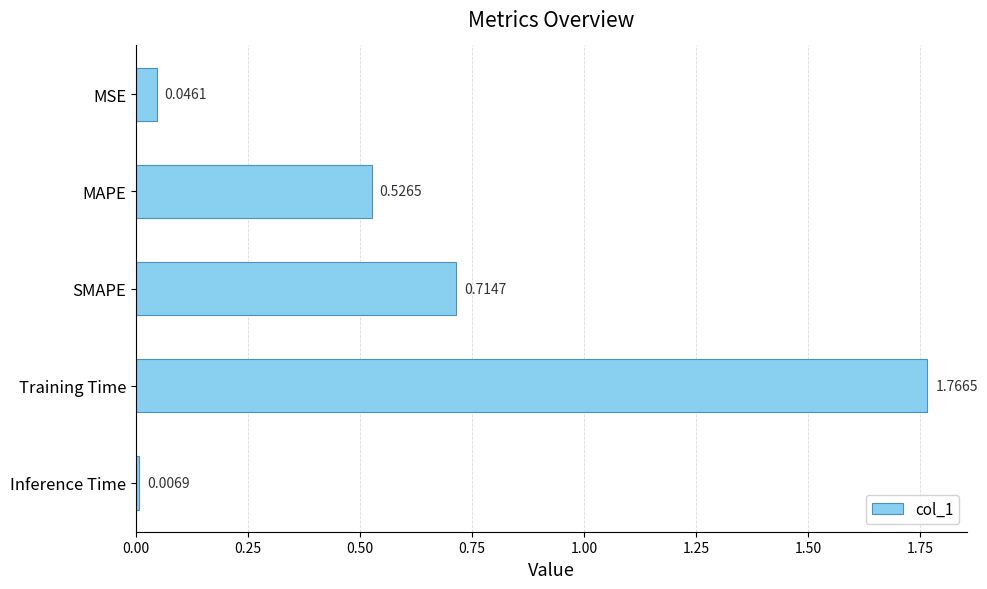

Rank the categories by value from lowest to highest.

Inference Time, MSE, MAPE, SMAPE, Training Time